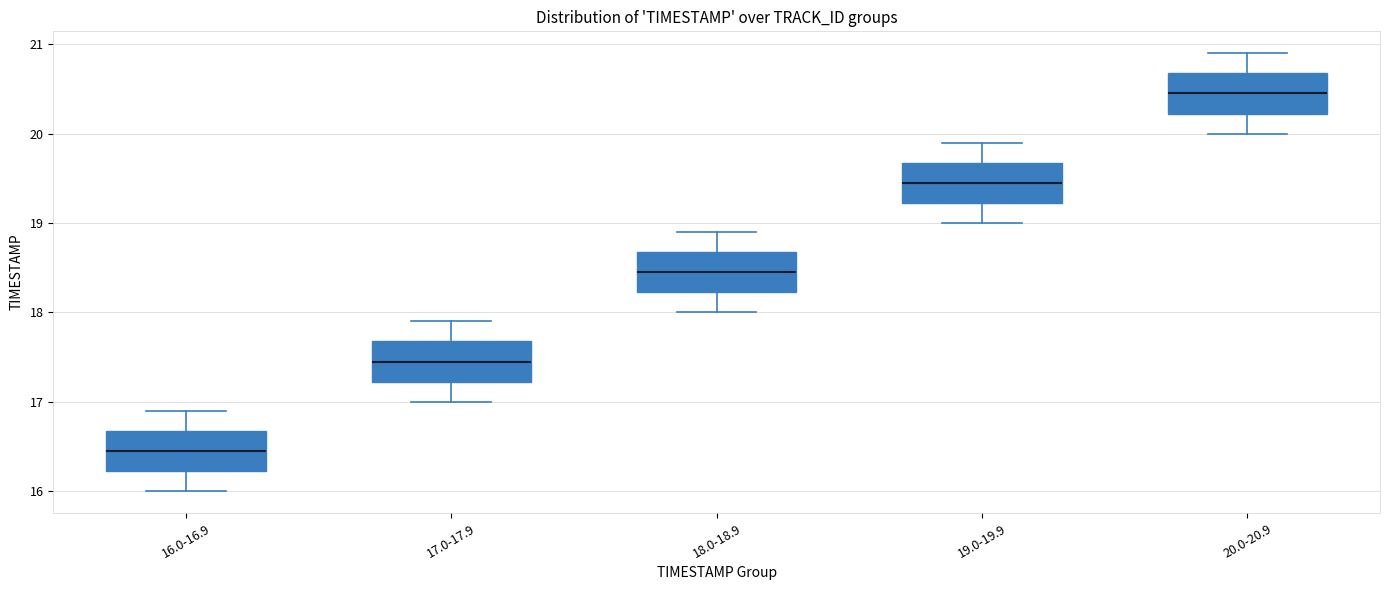

Where does the median line of the box for 19.0-19.9 sit on the y-axis? The values are not printed on the chart, so give them approximately, as read against the axis.

19.5